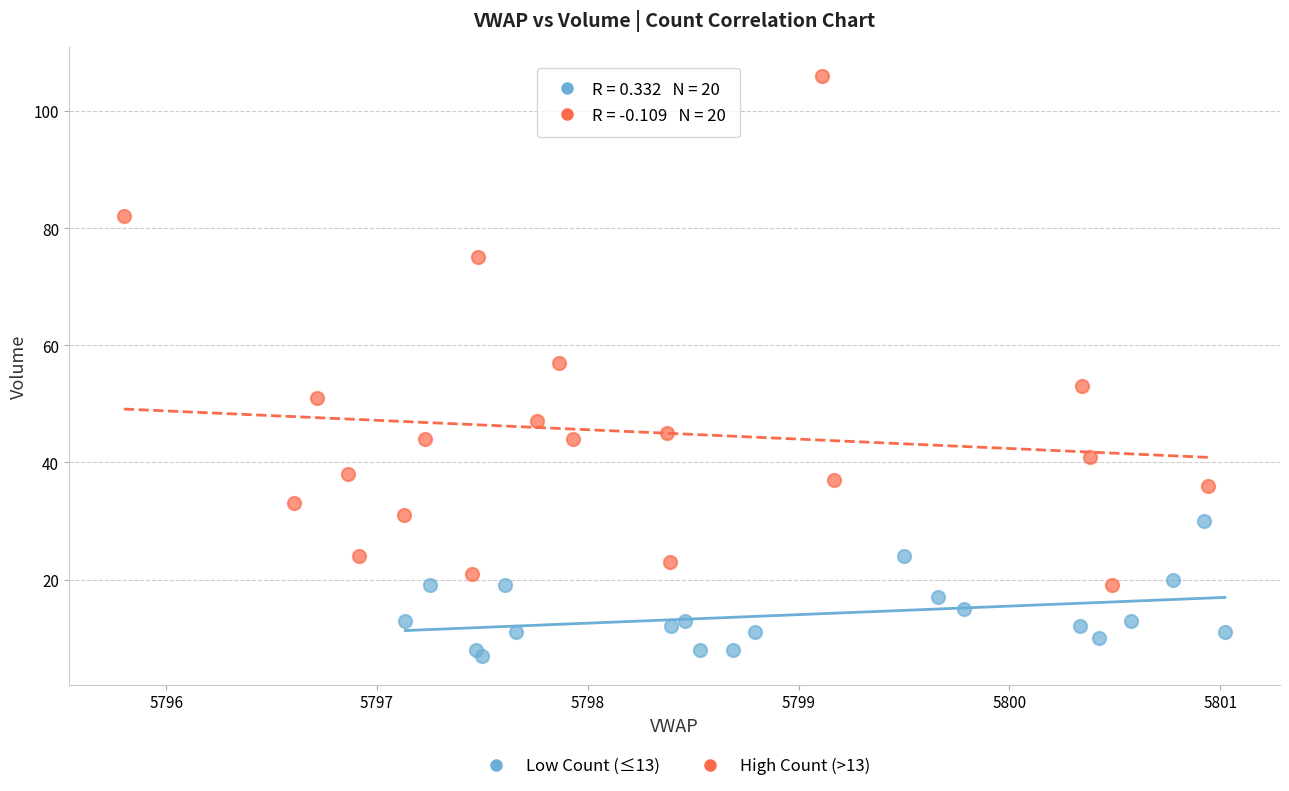

Which series has the widest spread of Y values?

High Count (>13)